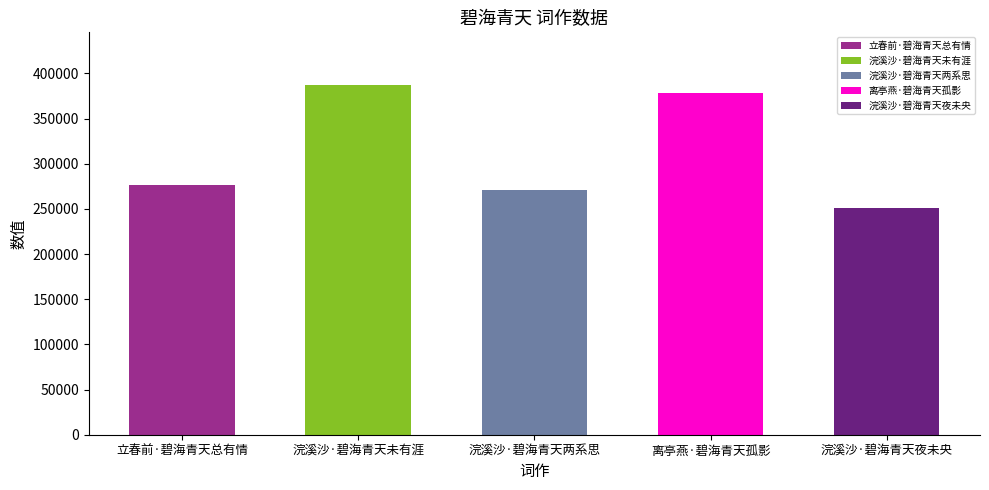

Approximately how many times larger is the value at 浣溪沙·碧海青天夜未央 compared to 离亭燕·碧海青天孤影?

0.7